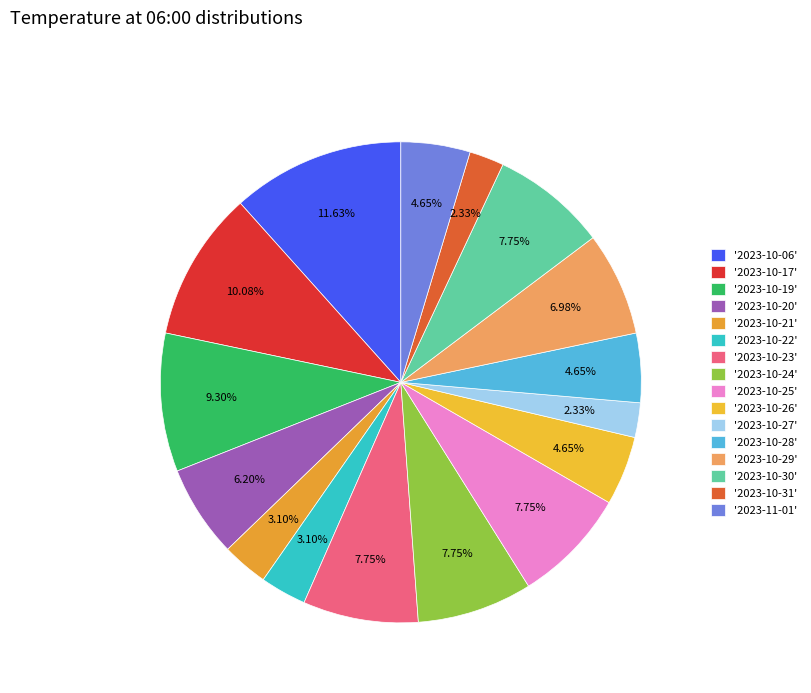

How many slices are in this pie chart?

16